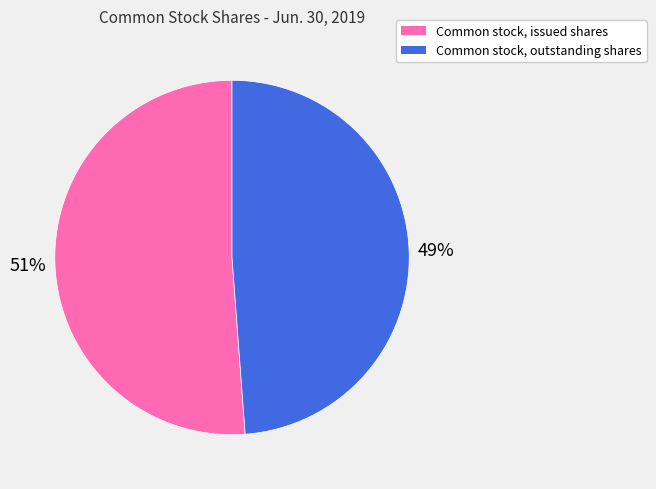

How many segments does this pie chart have?

2